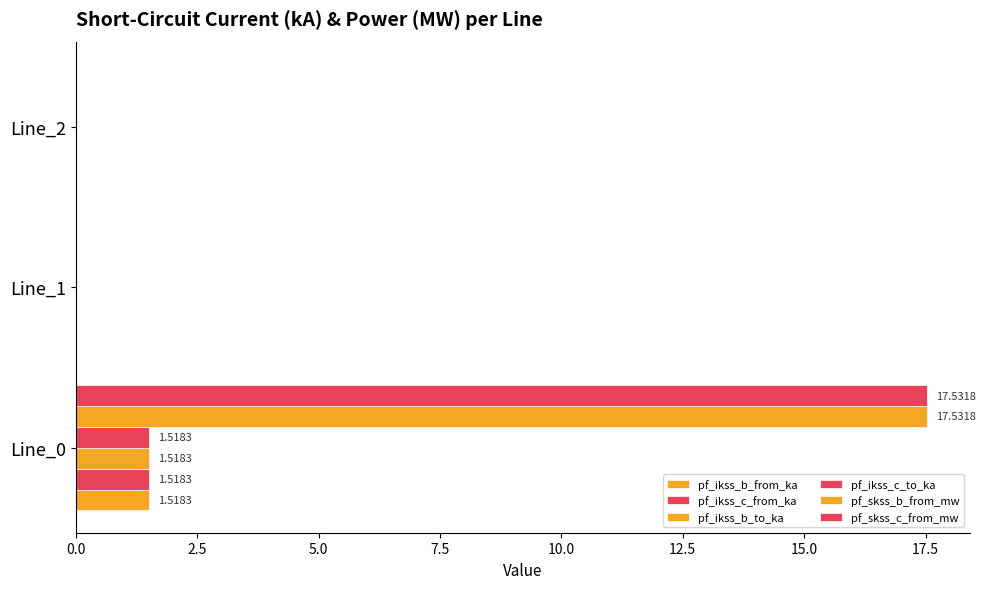

How many data points does each series have?

3